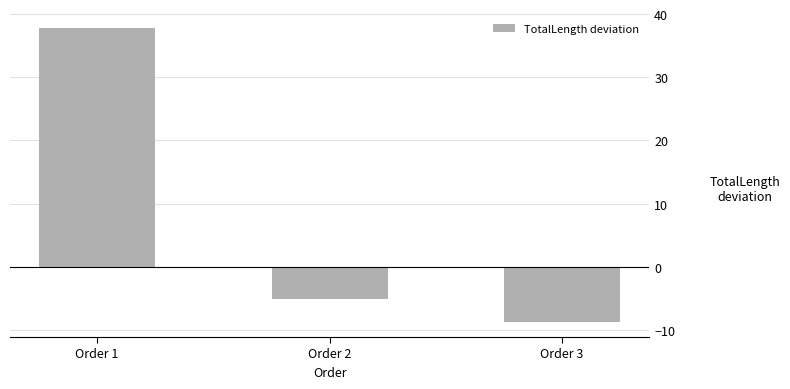

How many series are shown in this chart?

1